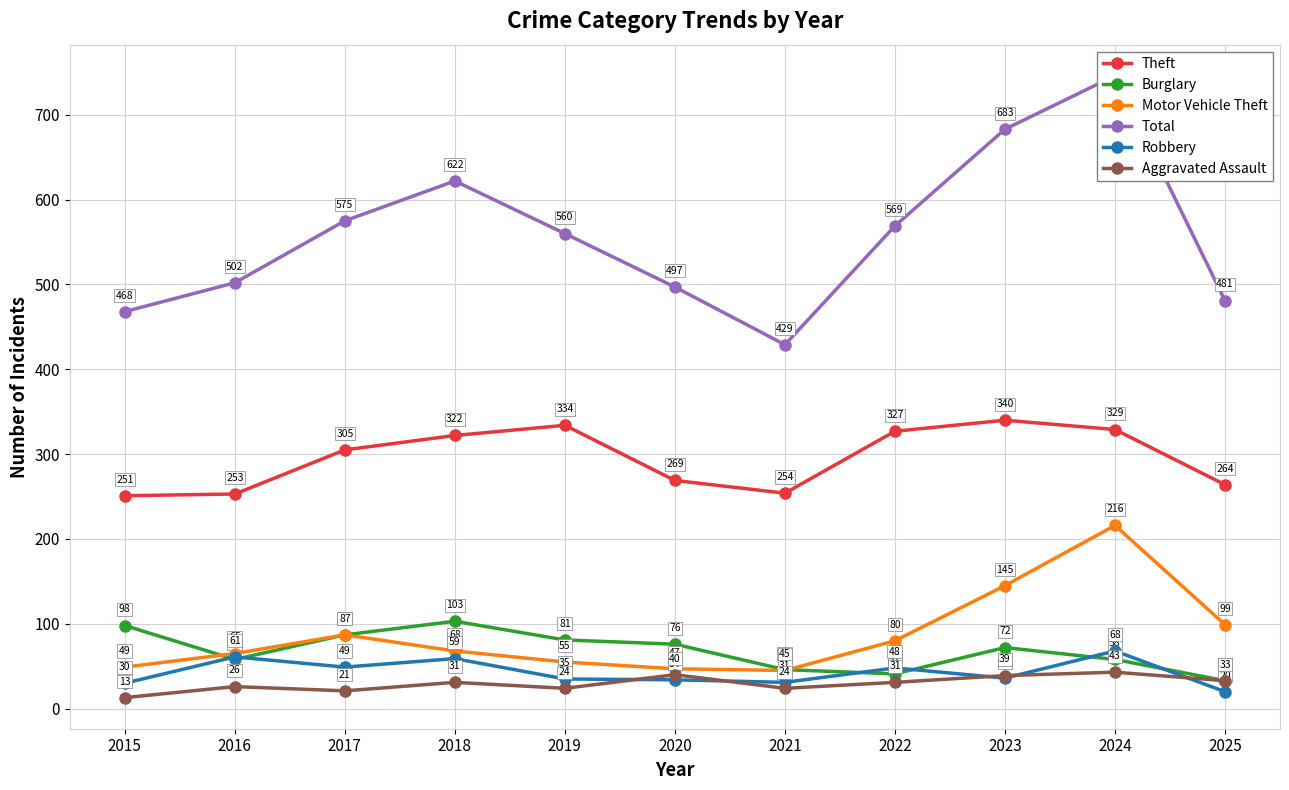

Where is the first local maximum for Motor Vehicle Theft?

2017